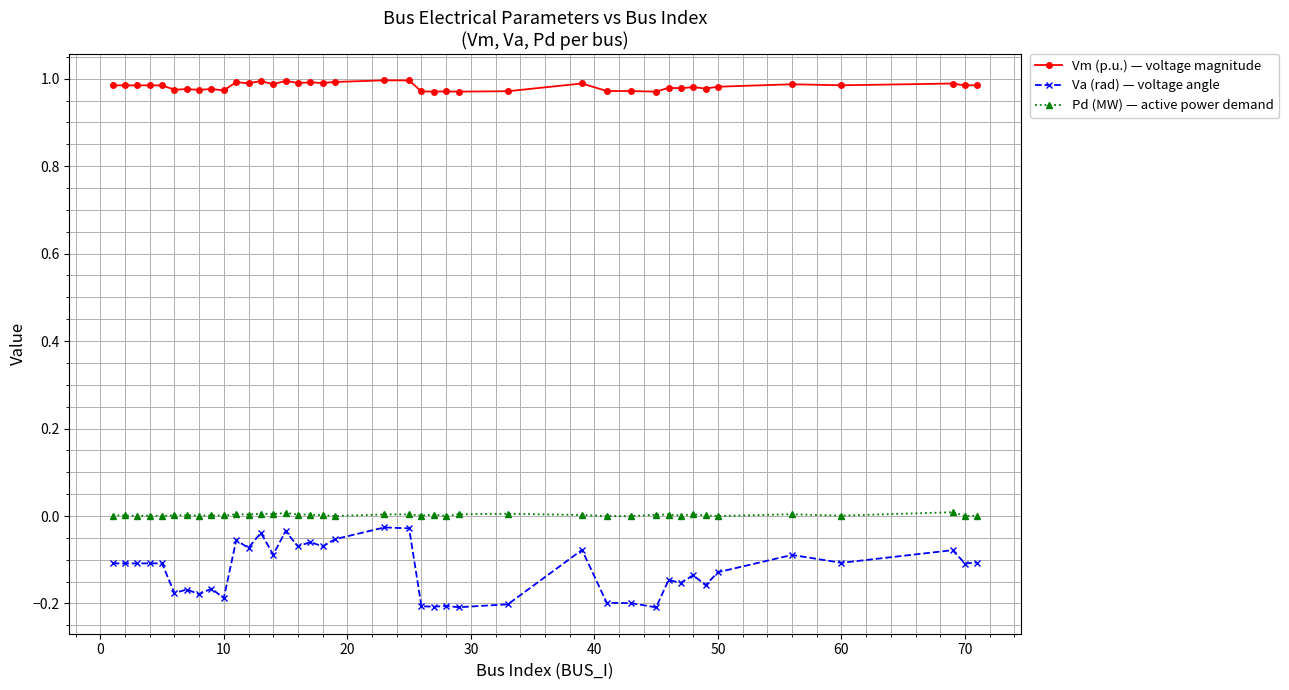

Which series has the widest spread of values?

Va (rad) — voltage angle